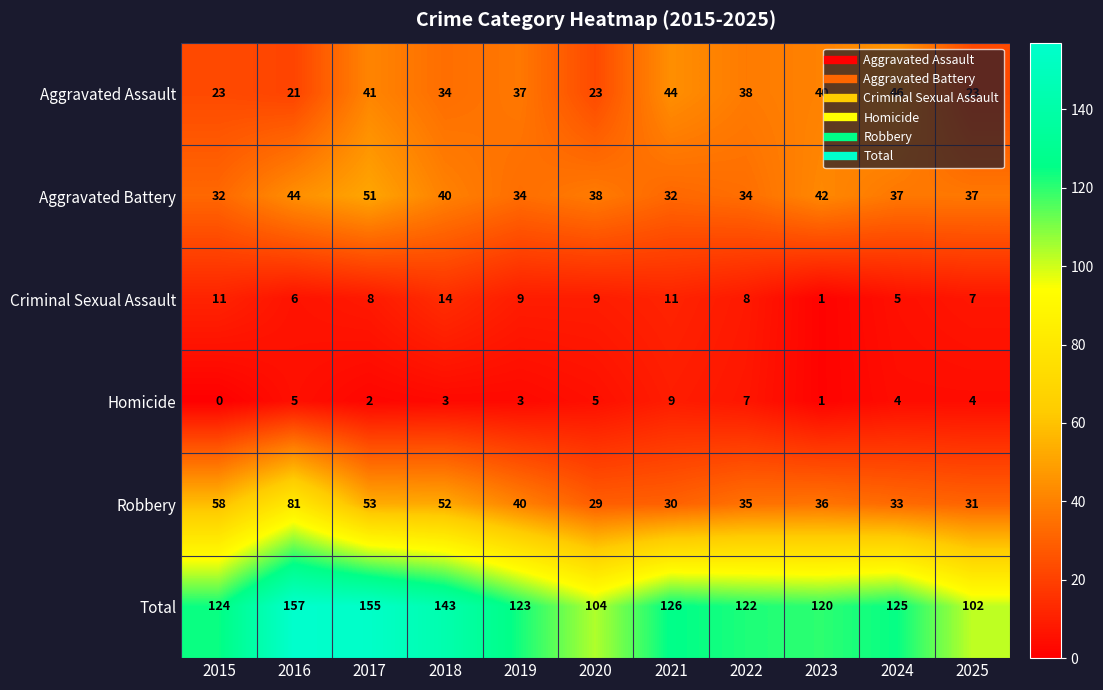

Which series has the widest spread of values?

Total